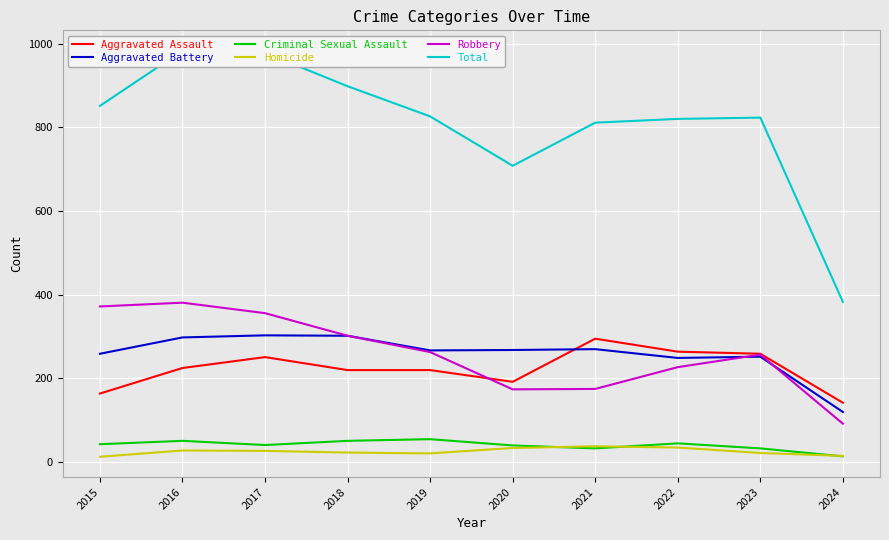

What is the total value across all series at 2020?

1416